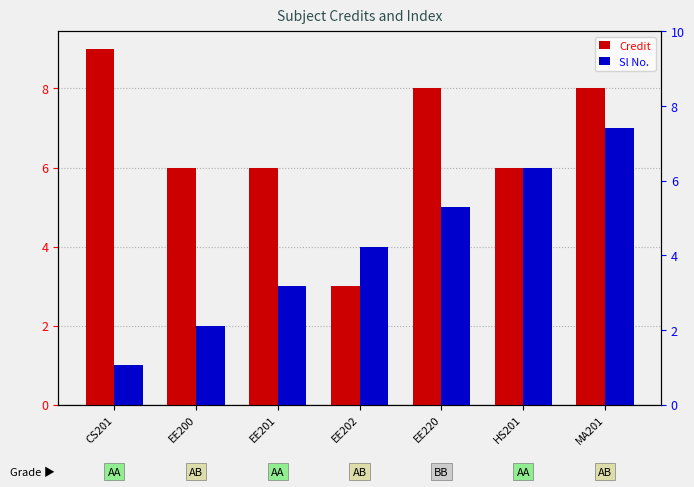

Is it true that Sl No. equals 6 at EE202?

False